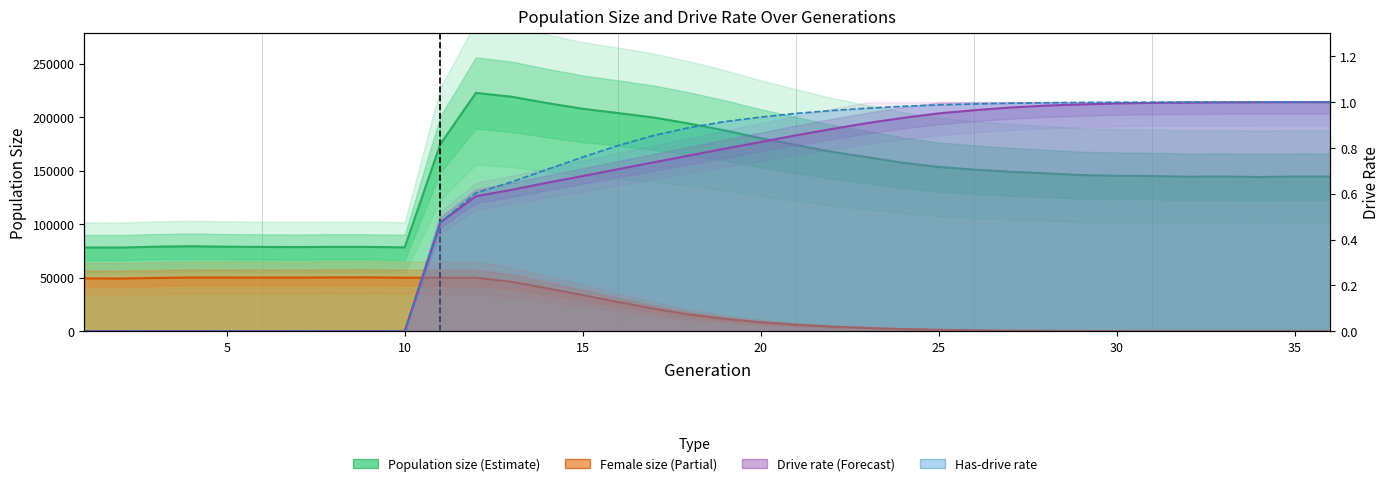

What is the total value across all series at 13?

265351.3